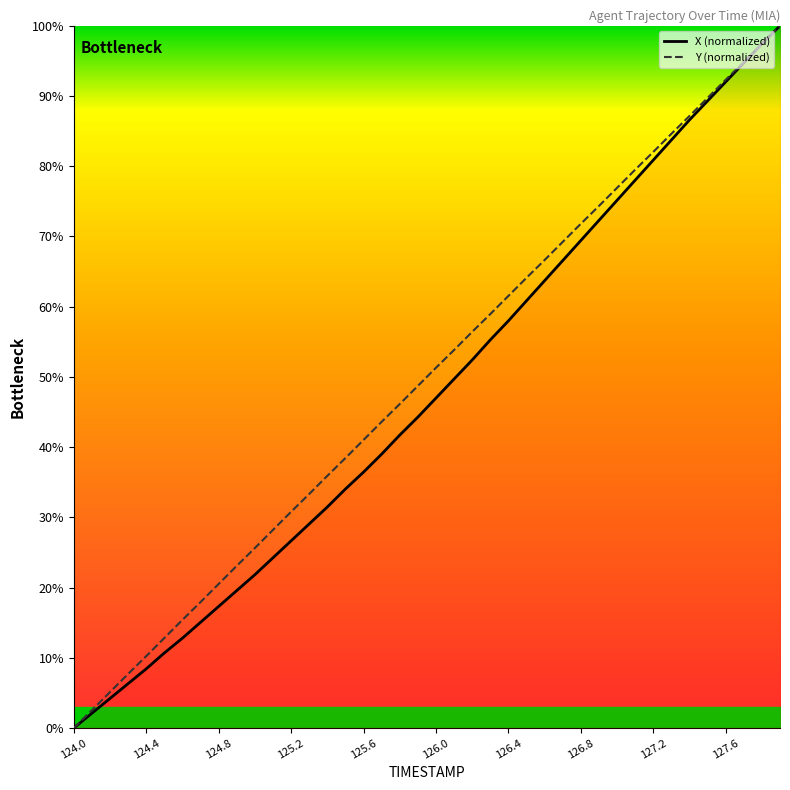

What value does the X (normalized) series have at 19?

44.3